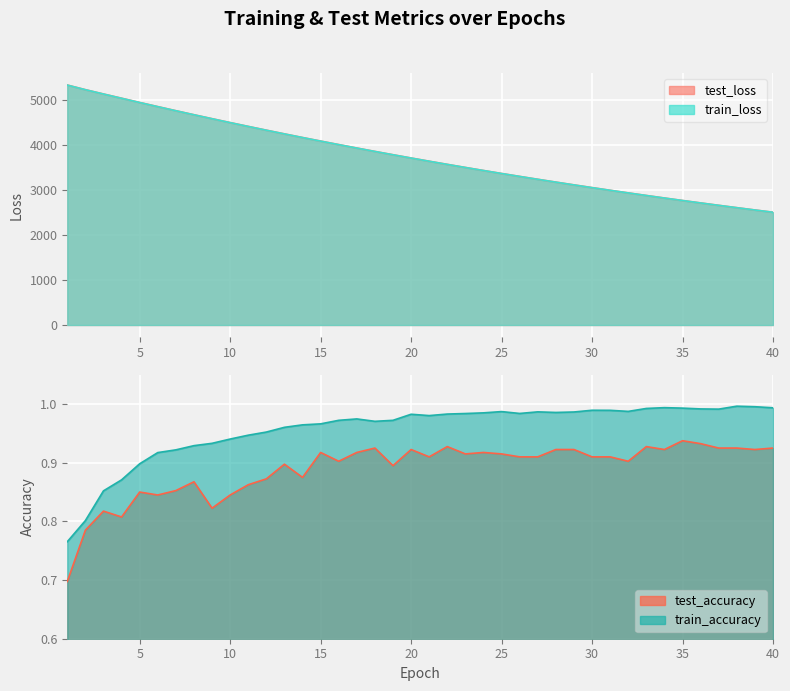

At which category is the sum across all series the highest?

1